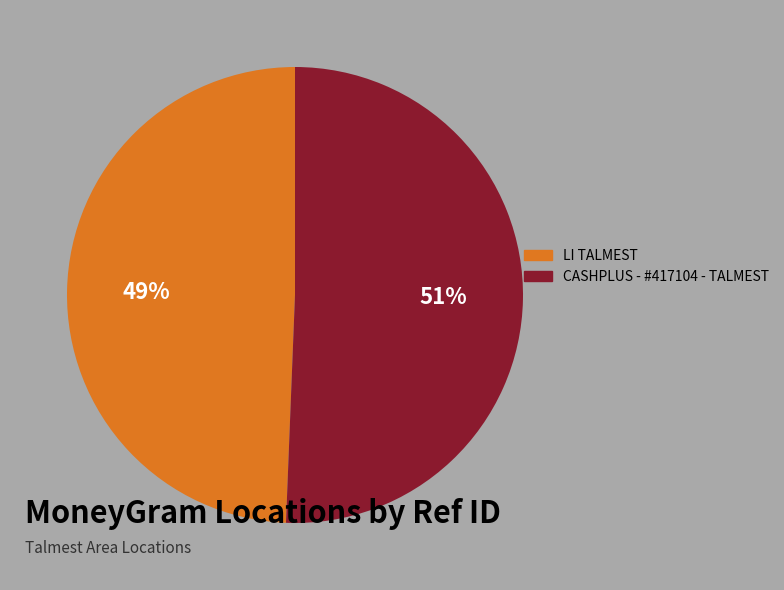

How many slices are in this pie chart?

2